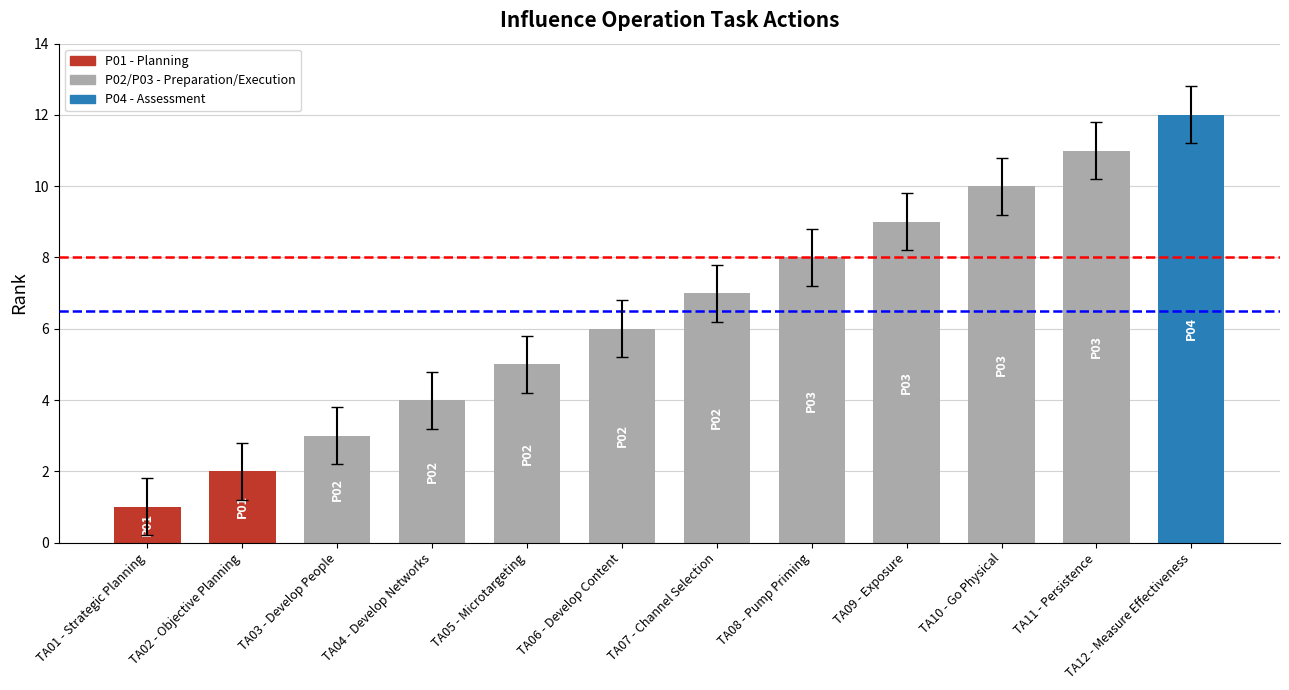

What is the sum of the values at TA11 - Persistence and TA02 - Objective Planning?

13